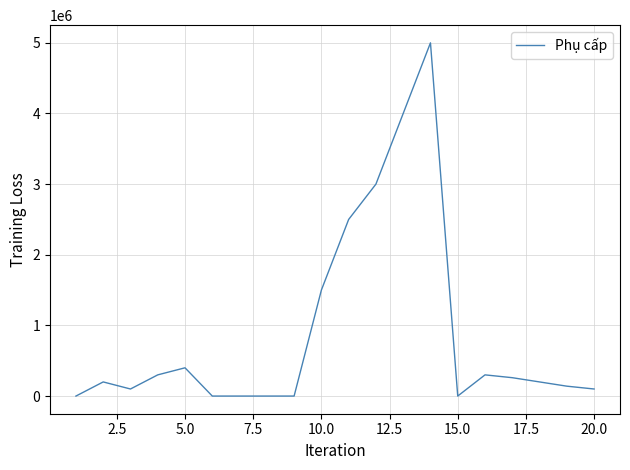

What is the greatest value displayed?

5000000